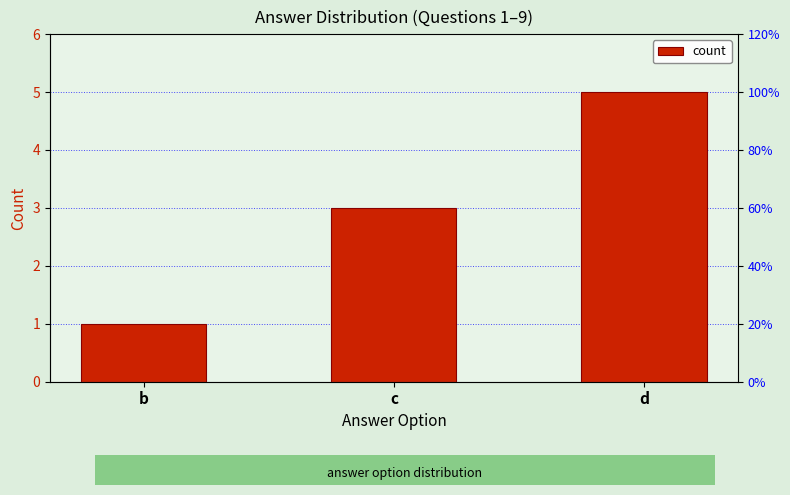

Which category has the highest value across all series?

d